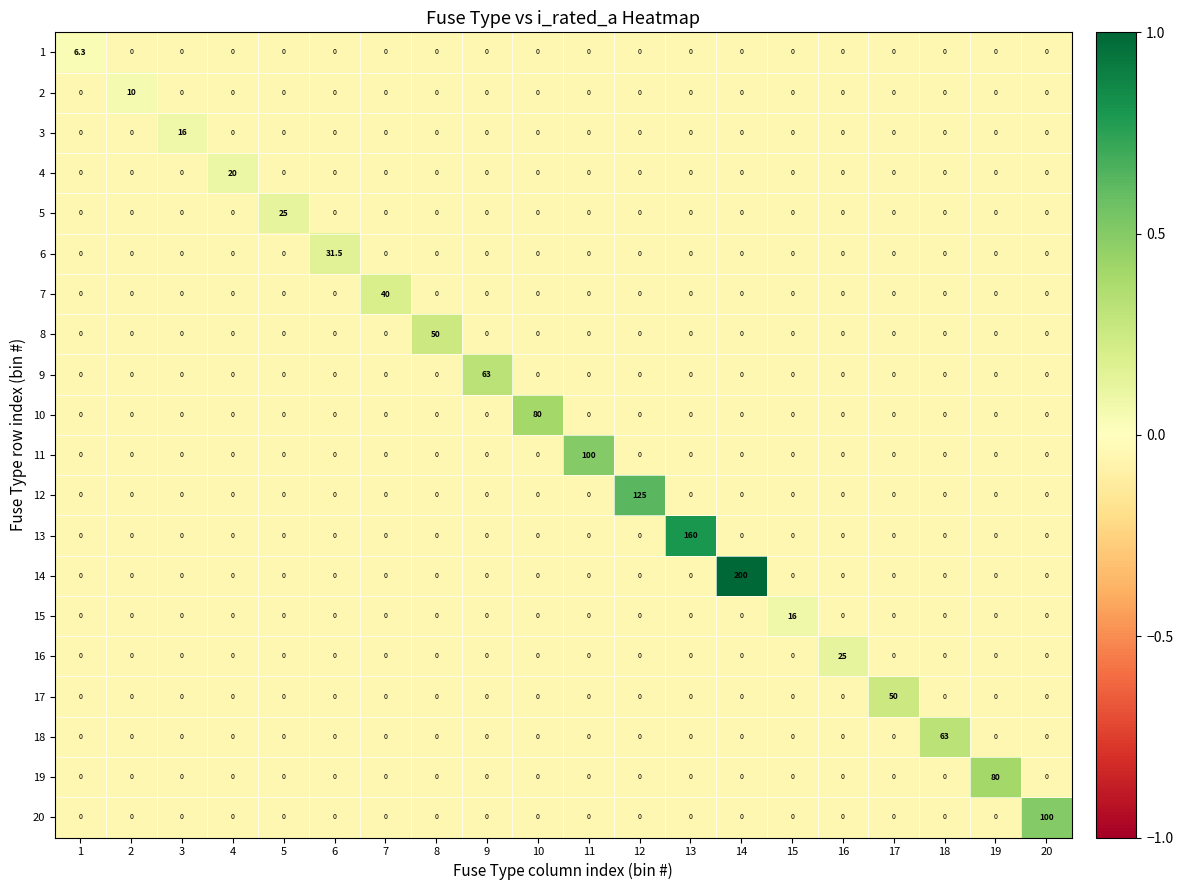

Which series has the widest spread of values?

14